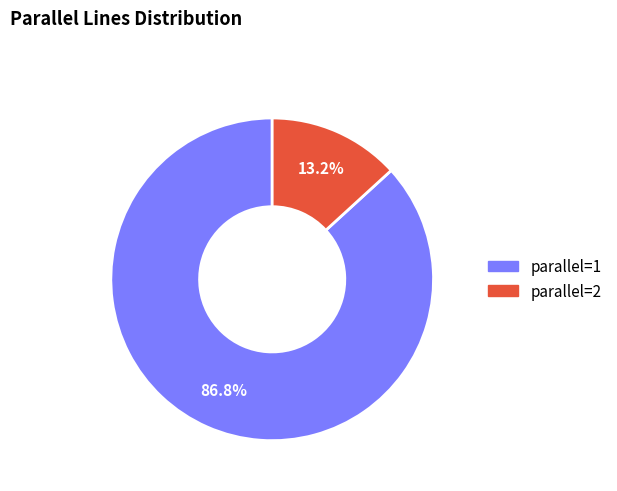

The parallel=2 slice represents 13% of the pie. True or false?

True